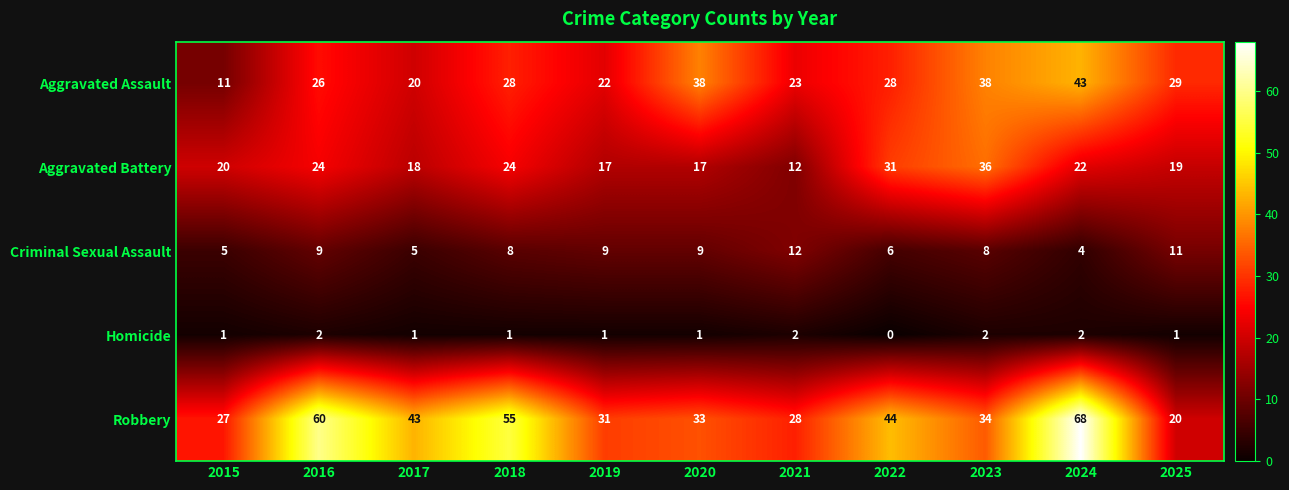

Read the Criminal Sexual Assault value at 2021.

12